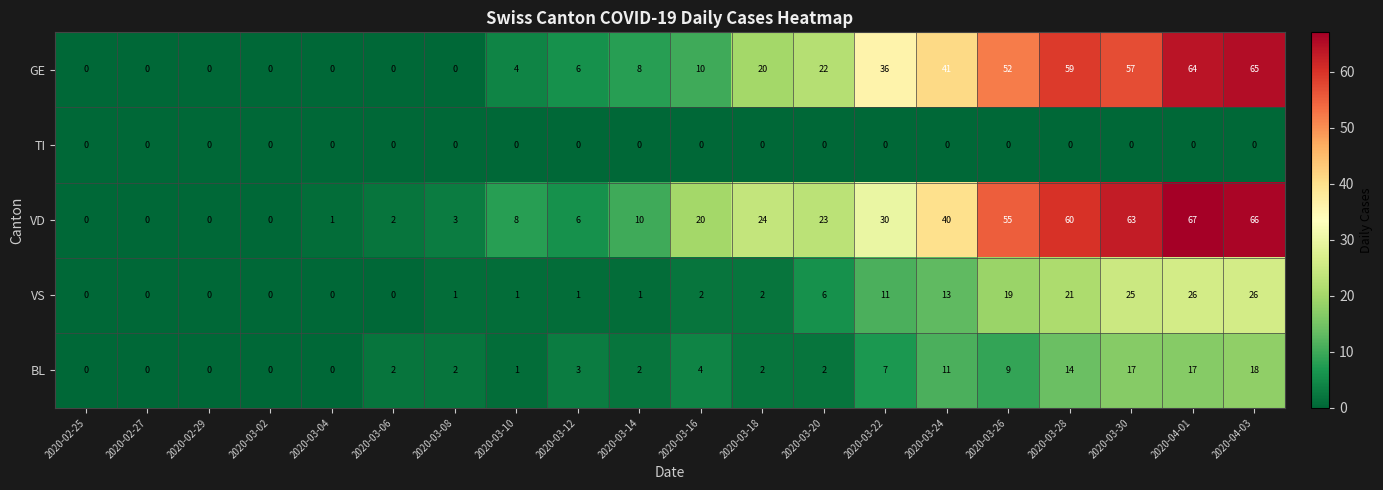

Which series has the widest spread of values?

VD